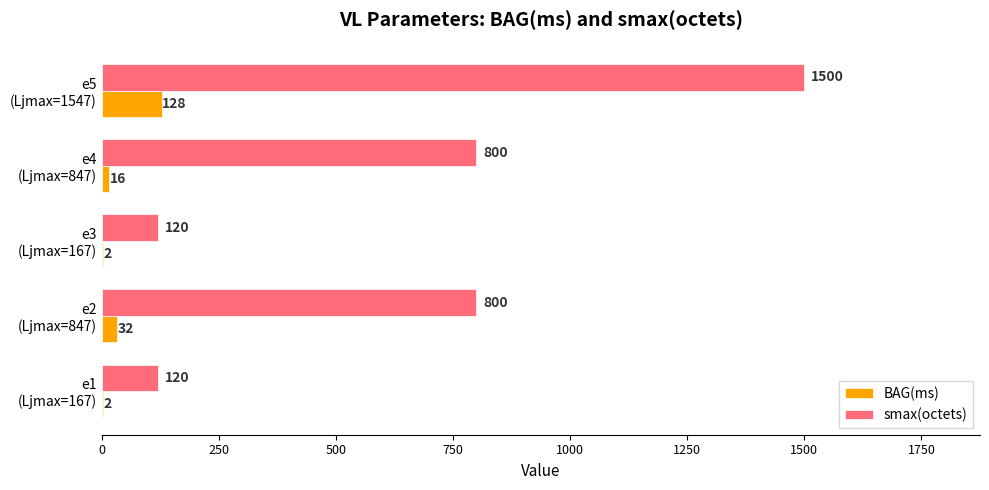

What is the maximum value shown in the chart?

1500